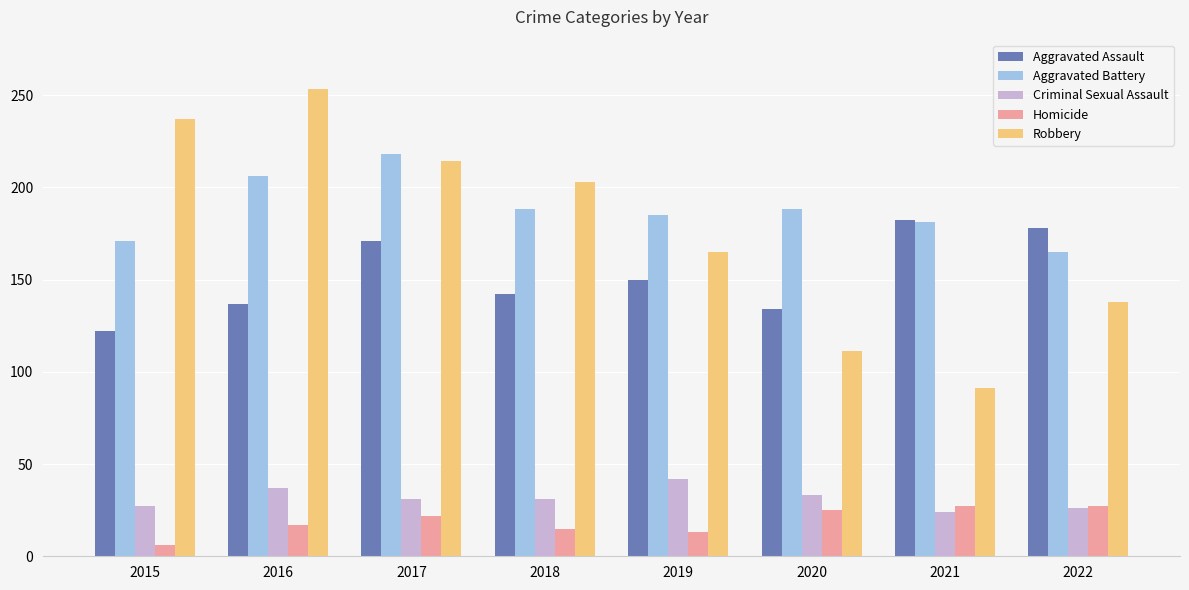

List the labels in order of Aggravated Assault value, largest first.

2021, 2022, 2017, 2019, 2018, 2016, 2020, 2015